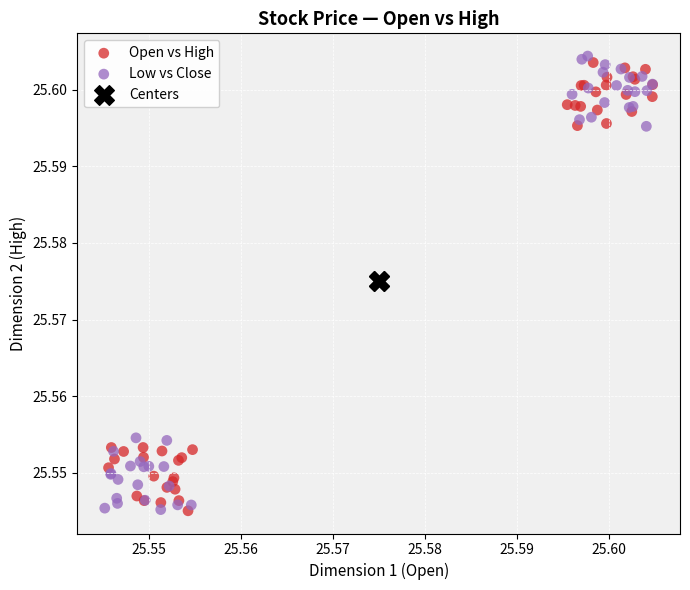

What are all the series names shown in the legend?

Open vs High, Low vs Close, Centers